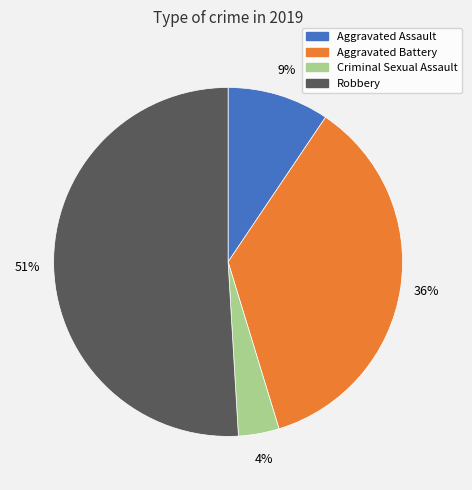

To the nearest percent, what portion does Aggravated Assault represent?

9%